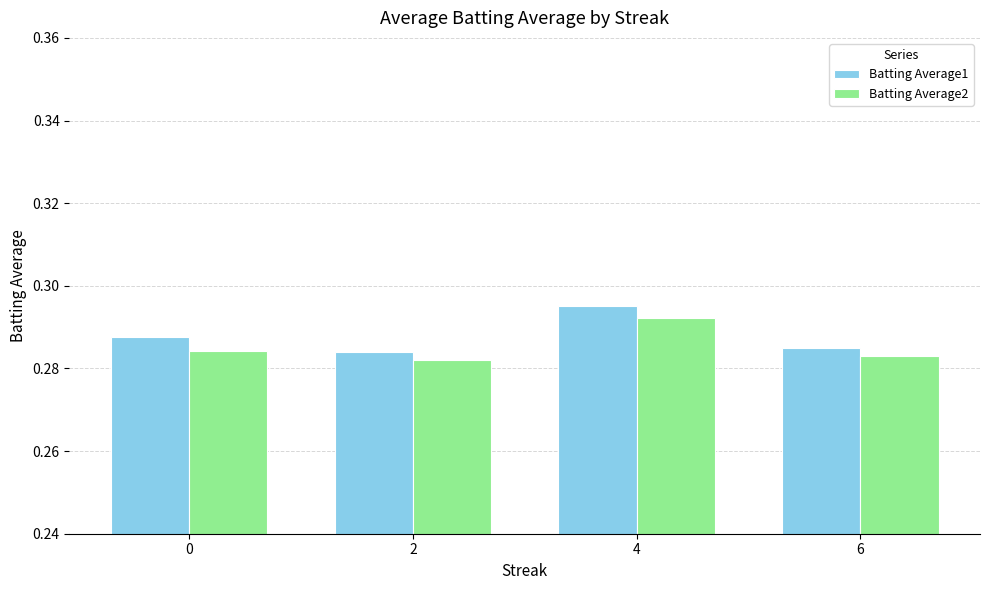

The value of Batting Average1 at 4 is 0.5. True or false?

False